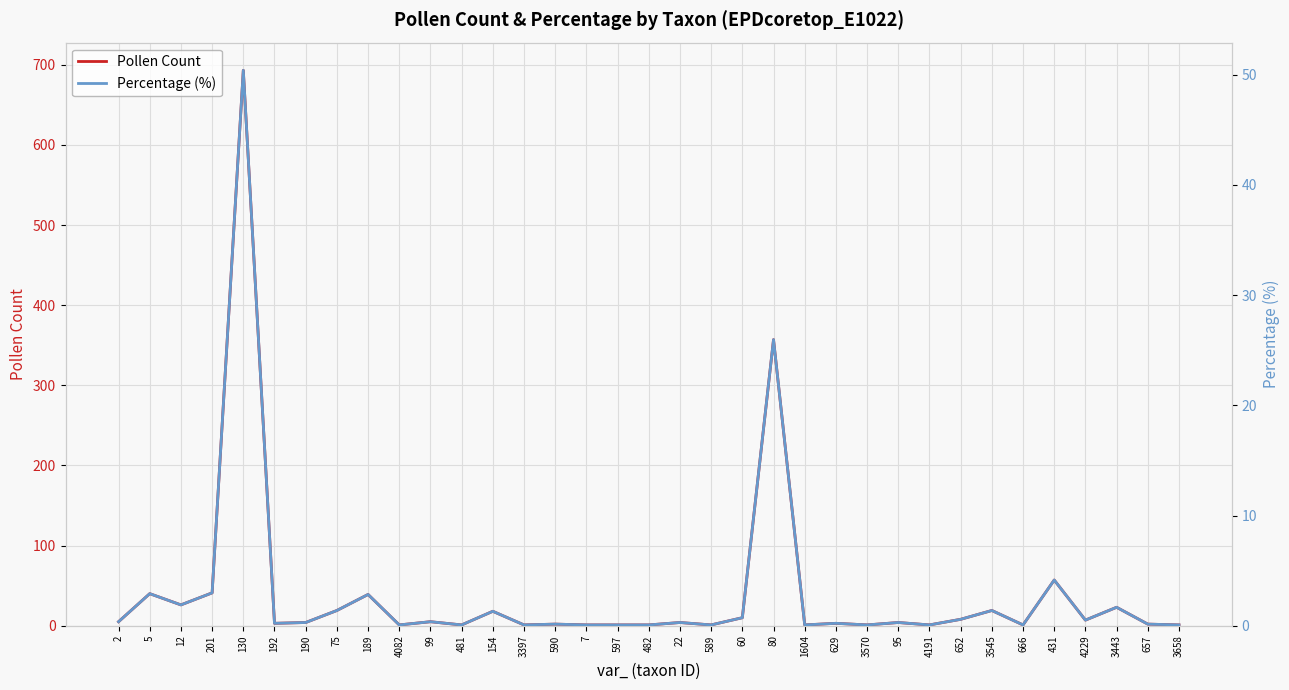

True or false: Pollen Count has a value of 2.0 at 657.

True